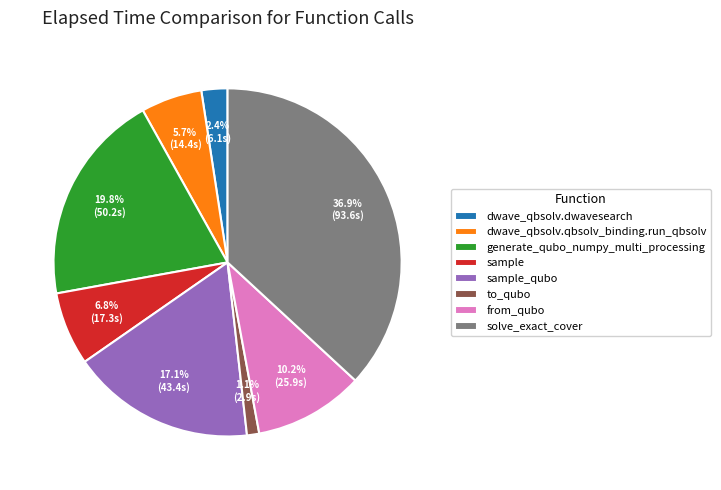

Is there any slice that represents more than half of the pie?

No